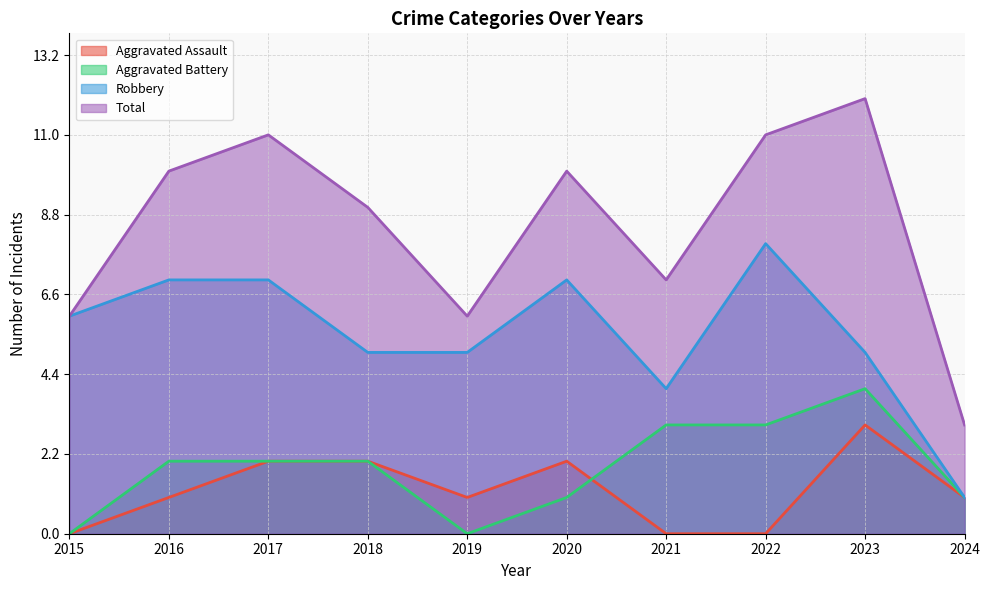

What is the maximum value for Aggravated Assault?

3